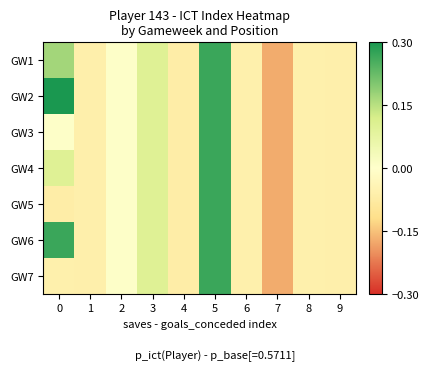

Reading left to right, transcribe all the data shown in this chart.

GW1: 0=0.2	1=-0.1	2=0.0	3=0.1	4=-0.1	5=0.3	6=-0.1	7=-0.2	8=-0.1	9=-0.1
GW2: 0=0.3	1=-0.1	2=0.0	3=0.1	4=-0.1	5=0.3	6=-0.1	7=-0.2	8=-0.1	9=-0.1
GW3: 0=0.0	1=-0.1	2=0.0	3=0.1	4=-0.1	5=0.3	6=-0.1	7=-0.2	8=-0.1	9=-0.1
GW4: 0=0.1	1=-0.1	2=0.0	3=0.1	4=-0.1	5=0.3	6=-0.1	7=-0.2	8=-0.1	9=-0.1
GW5: 0=-0.1	1=-0.1	2=0.0	3=0.1	4=-0.1	5=0.3	6=-0.1	7=-0.2	8=-0.1	9=-0.1
GW6: 0=0.3	1=-0.1	2=0.0	3=0.1	4=-0.1	5=0.3	6=-0.1	7=-0.2	8=-0.1	9=-0.1
GW7: 0=-0.1	1=-0.1	2=0.0	3=0.1	4=-0.1	5=0.3	6=-0.1	7=-0.2	8=-0.1	9=-0.1